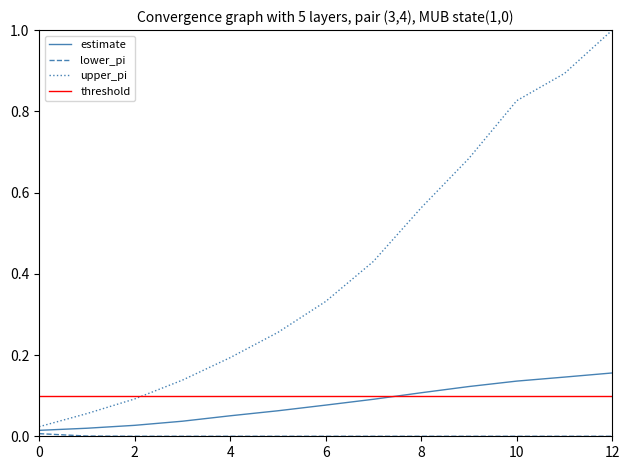

Is it true that upper_pi equals 1.0 at 12?

True